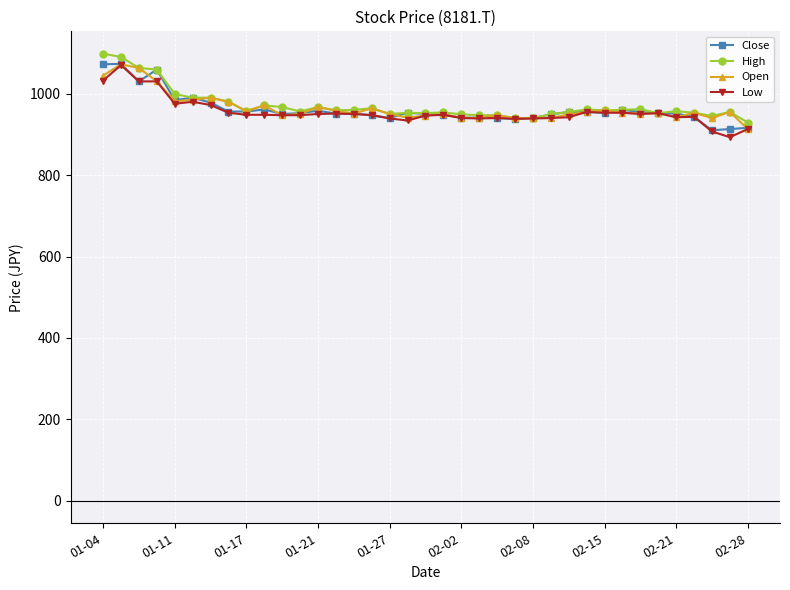

What is the sum of all Low values?

35336